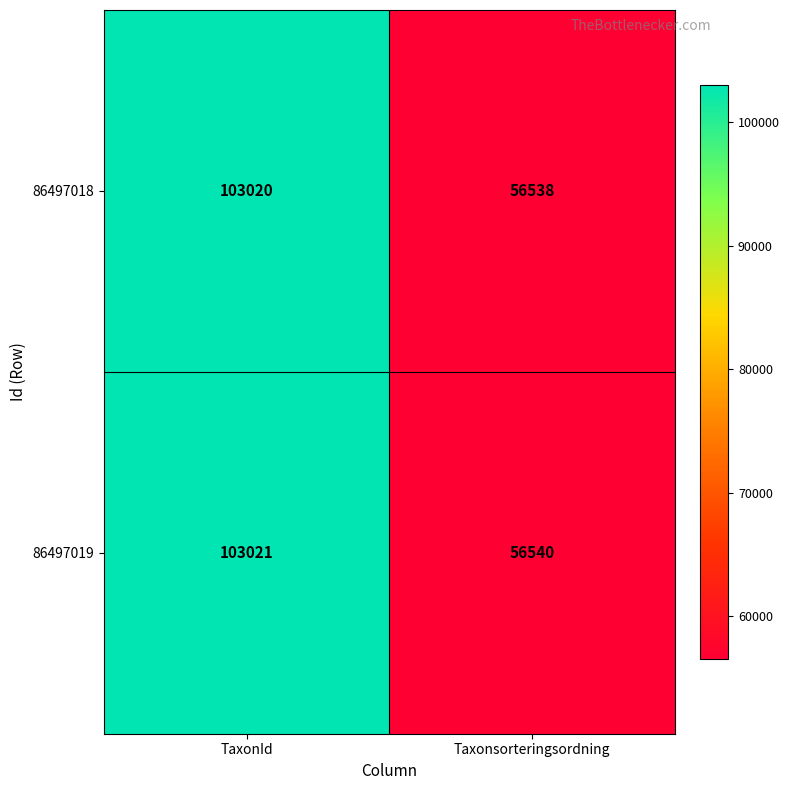

At which category is the sum across all series the highest?

TaxonId